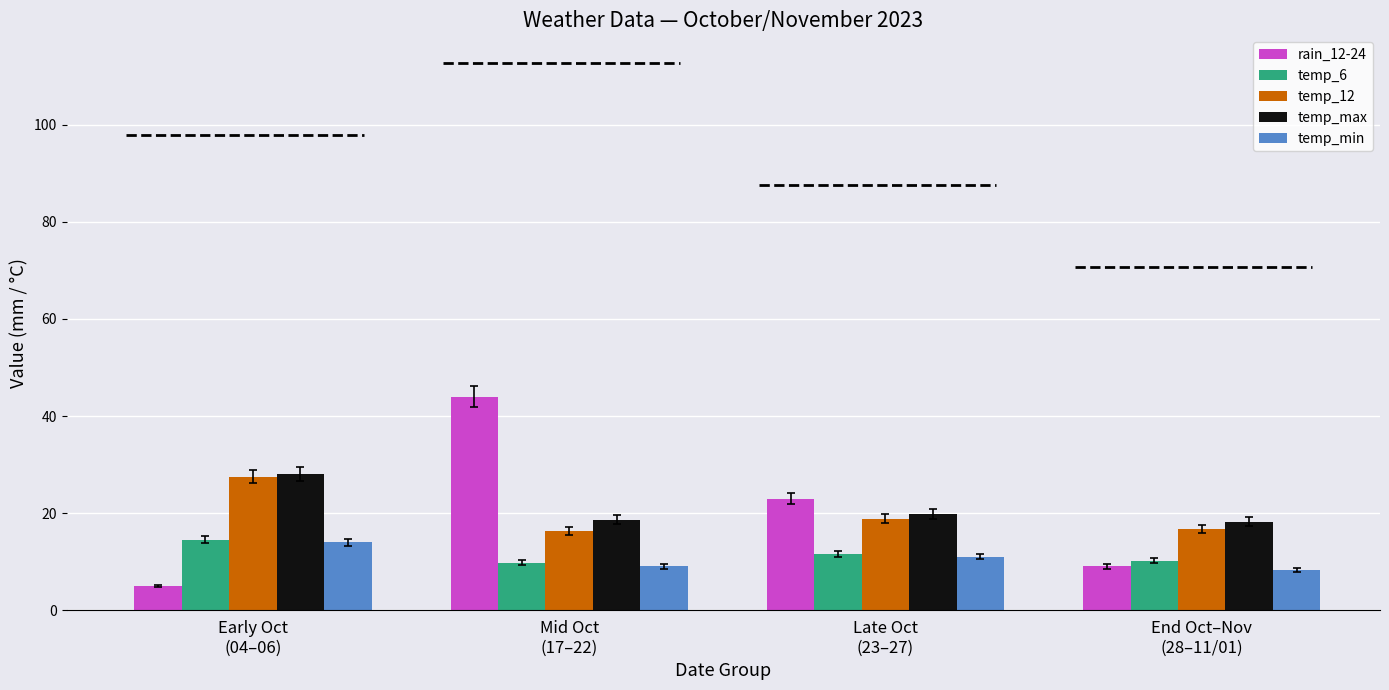

What is the difference between the second highest and minimum values in the temp_12 series?

2.4